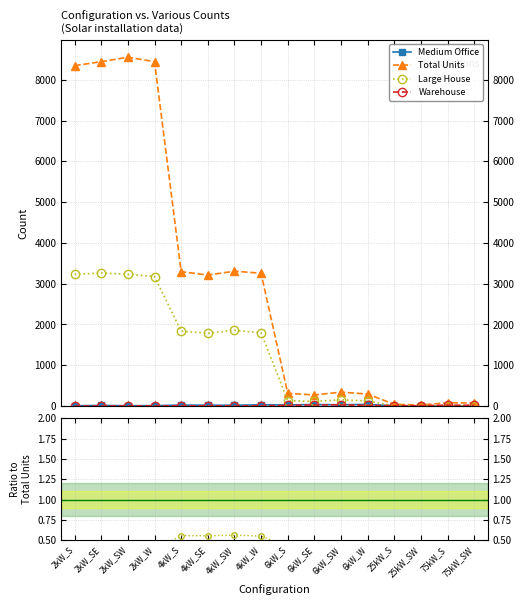

Which label corresponds to the largest value in the chart?

2kW_SW